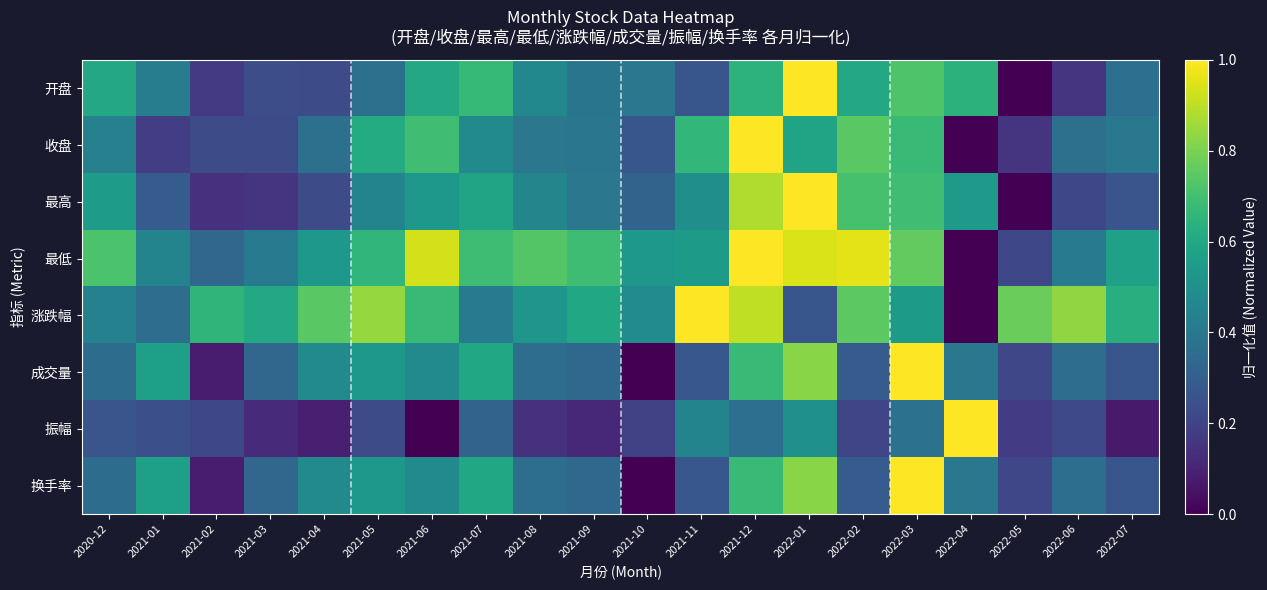

At how many categories does at least one series exceed 0?

20